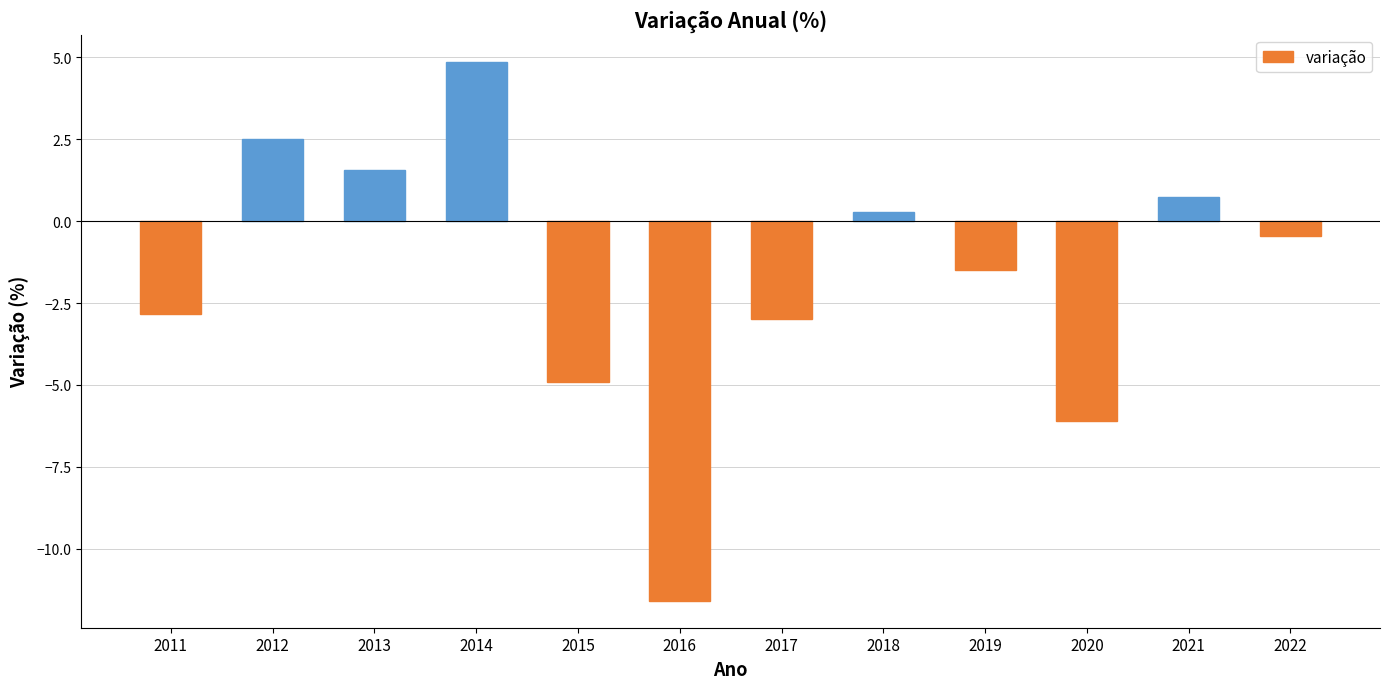

What is the change in value from 2018 to 2019?

-1.8